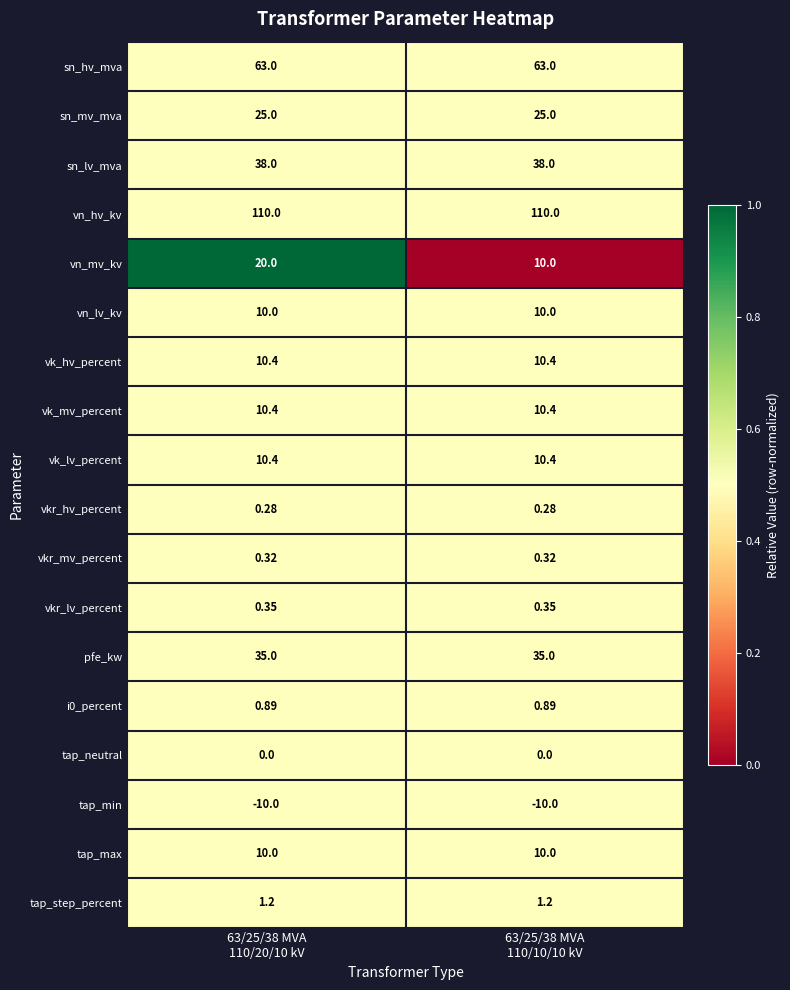

Which series has the largest range (max minus min)?

vn_mv_kv